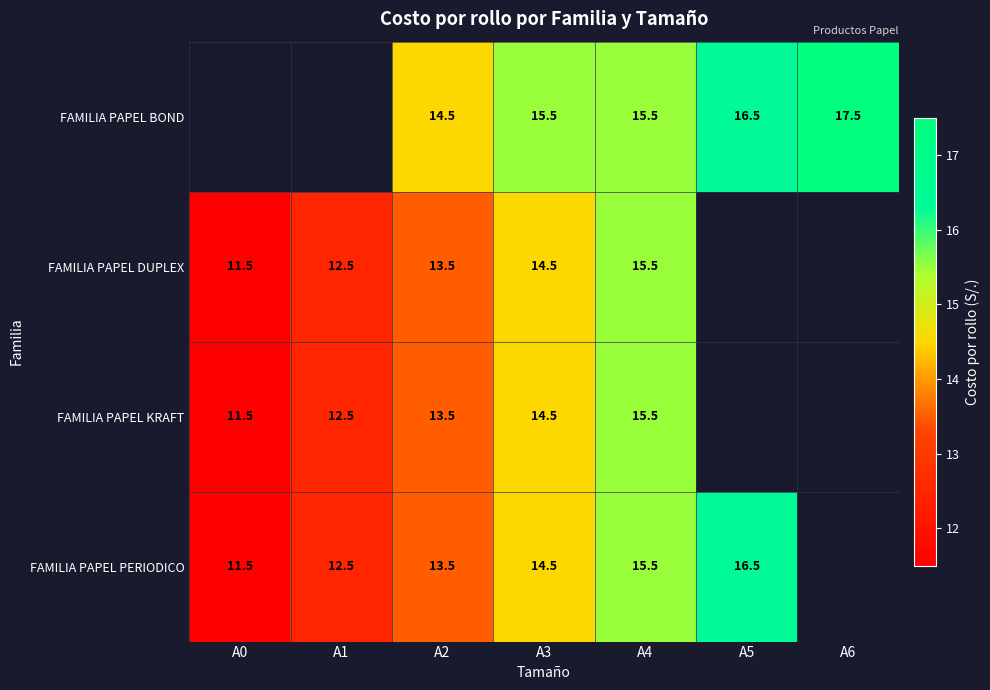

What is the difference between the FAMILIA PAPEL PERIODICO values at A1 and A2?

1.0